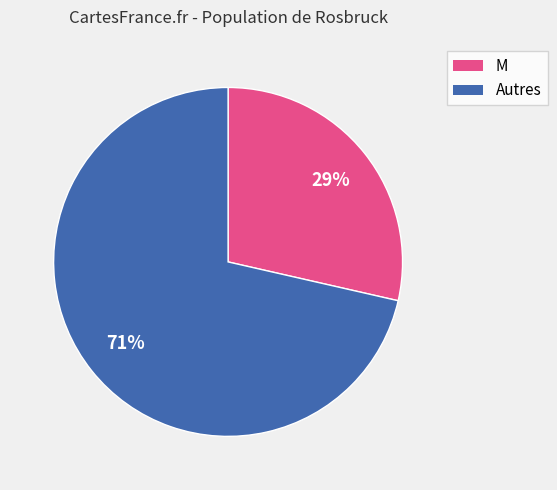

To the nearest percent, what is the average slice percentage?

50%